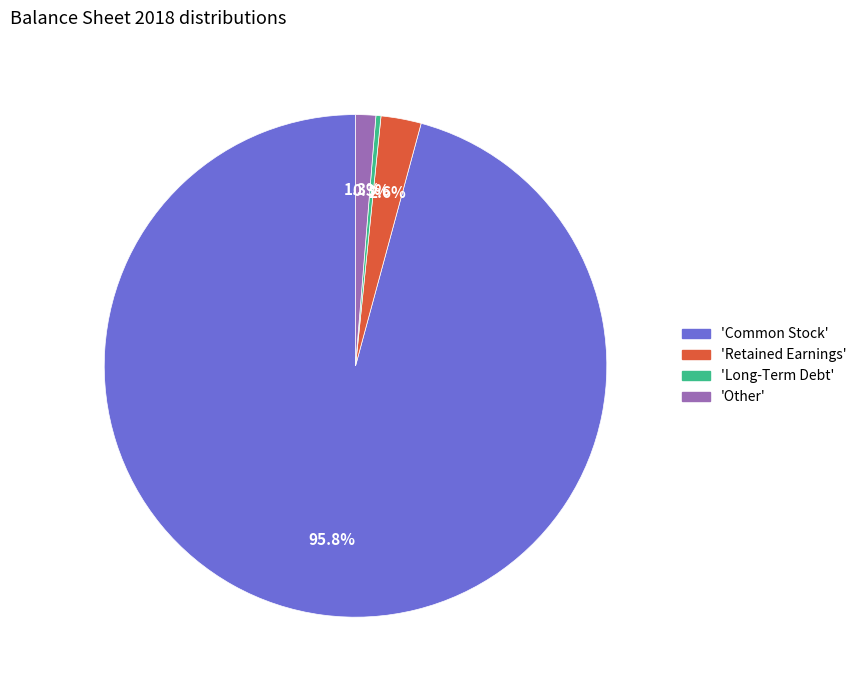

How many segments does this pie chart have?

4